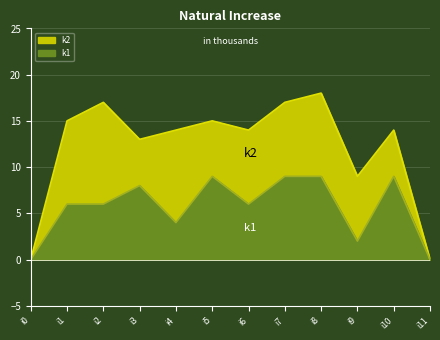

How many categories are shown in the chart?

12